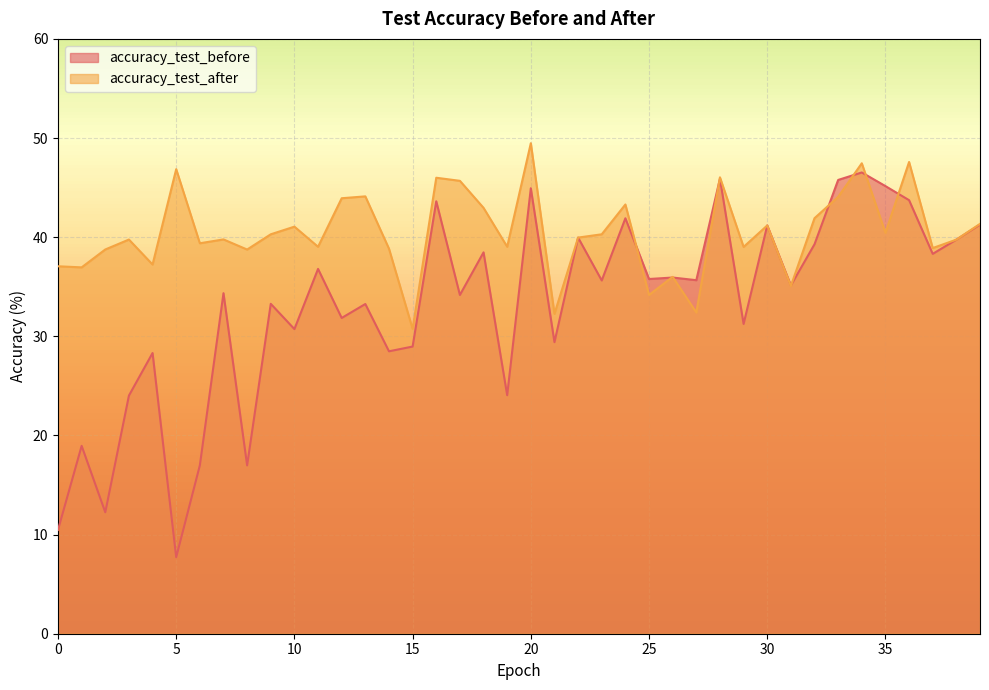

True or false: accuracy_test_before has a value of 38.5 at 18.

True